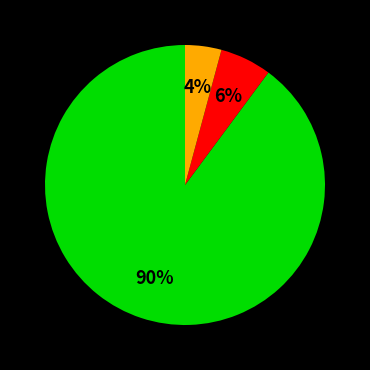

To the nearest percent, what is the difference between the largest and smallest slice percentages?

86%